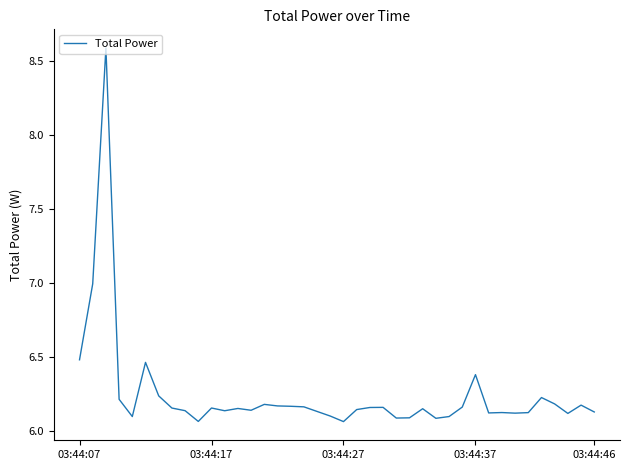

What is the maximum value shown in the chart?

8.6